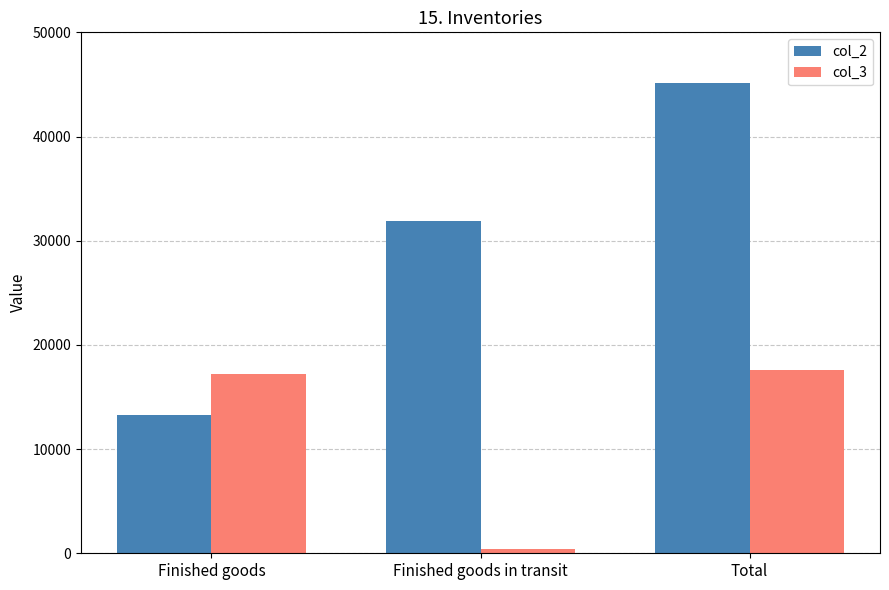

The value of col_2 at Finished goods is 21893. True or false?

False